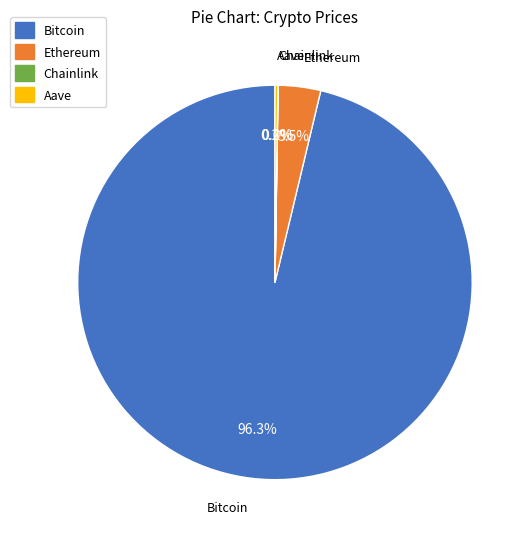

Which category has the biggest portion of the pie?

Bitcoin